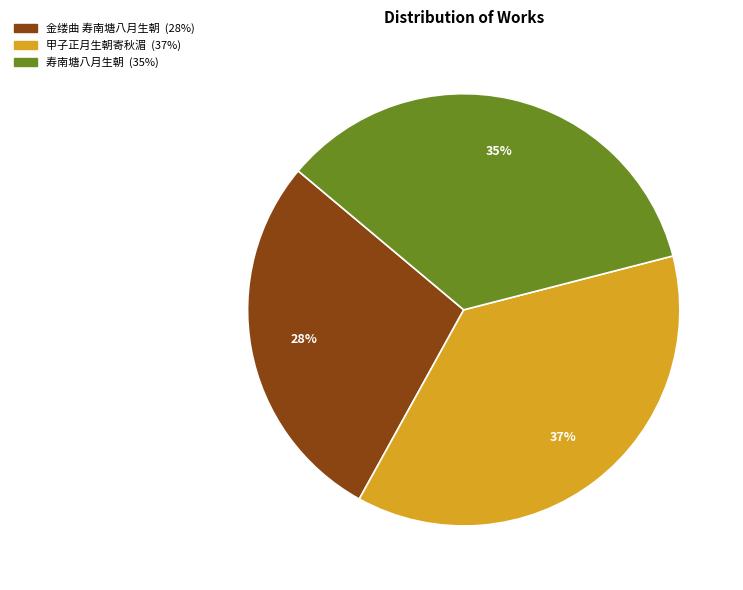

To the nearest percent, what is the difference between the largest and smallest slice percentages?

9%